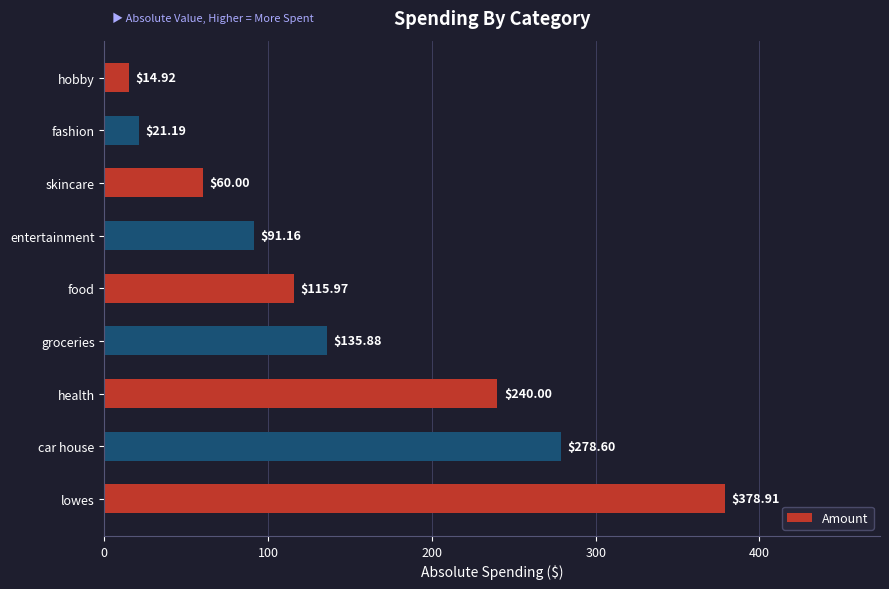

Which has a higher value, groceries or lowes?

lowes